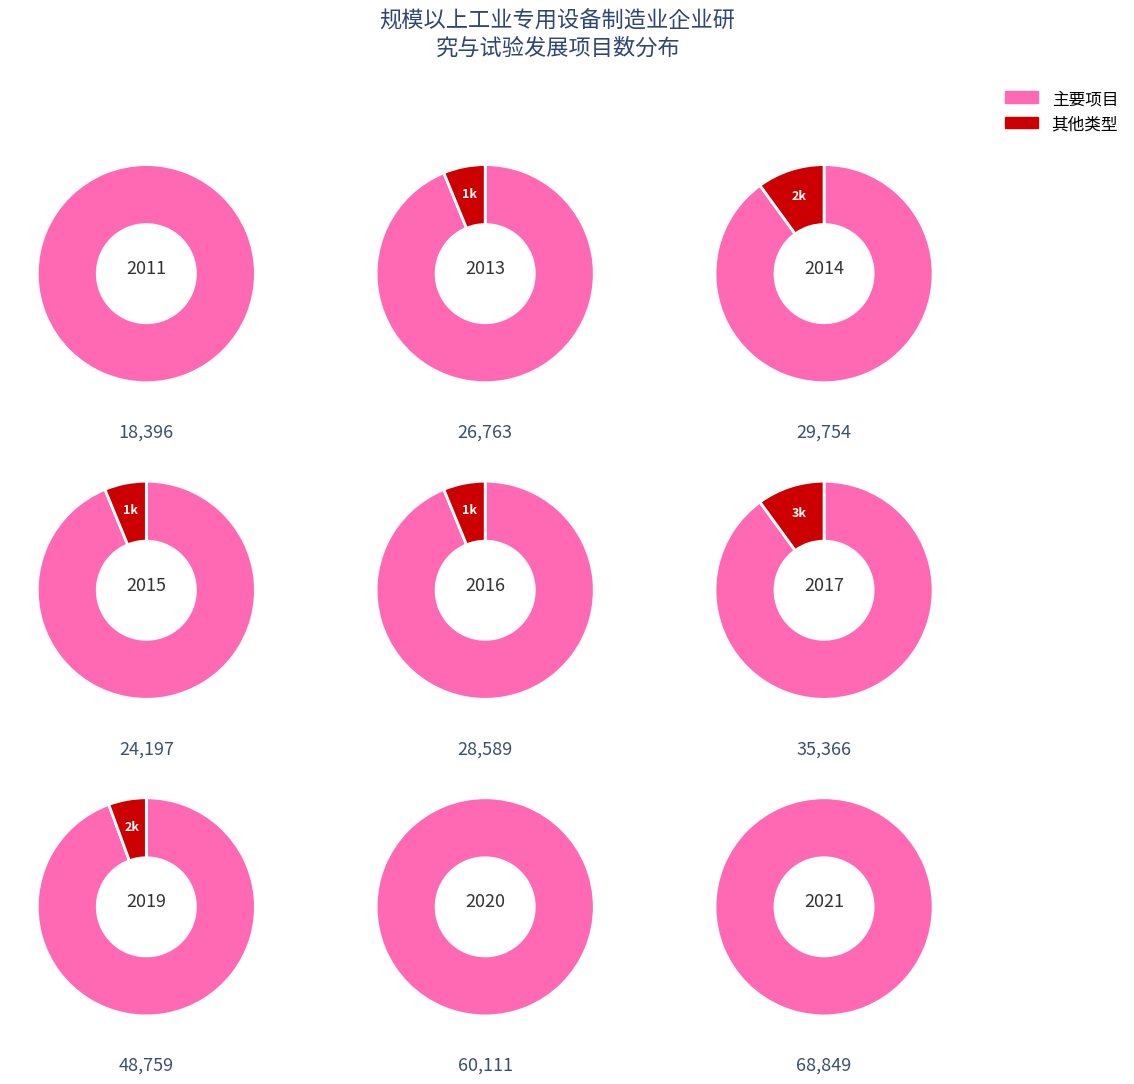

Approximately how many times larger is the value at 2011年 compared to 2016年?

0.6